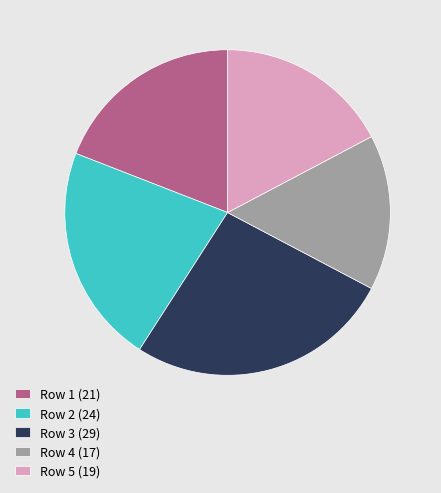

Do Row 3 (29) and Row 2 (24) together represent more than half of the pie?

No